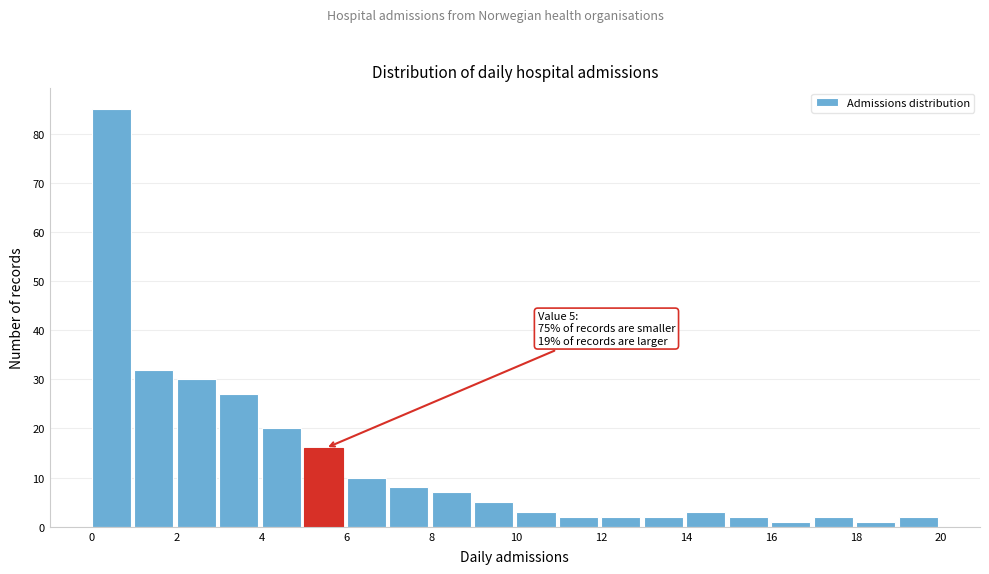

Which range on the x-axis has the tallest bar?

0 to 1